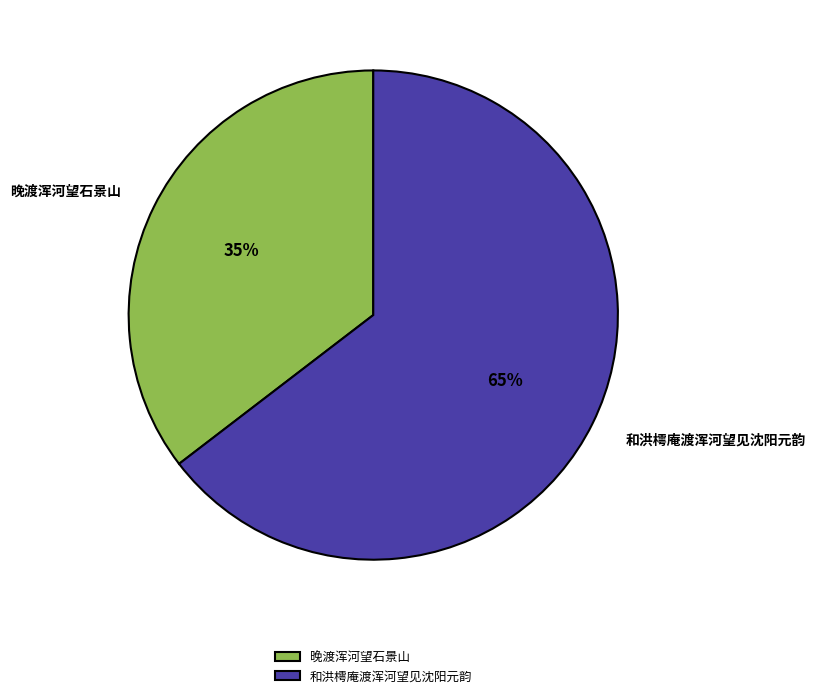

True or false: 晚渡浑河望石景山 accounts for 35% of the total.

True